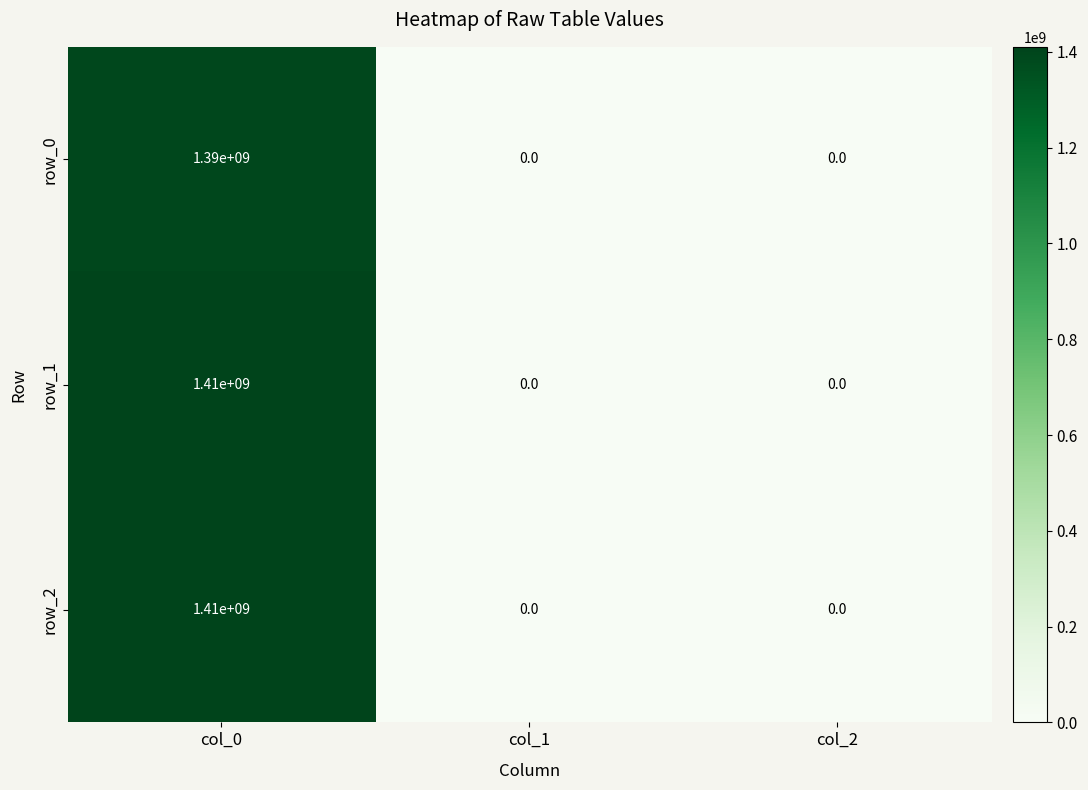

Which category has the highest value across all series?

col_0